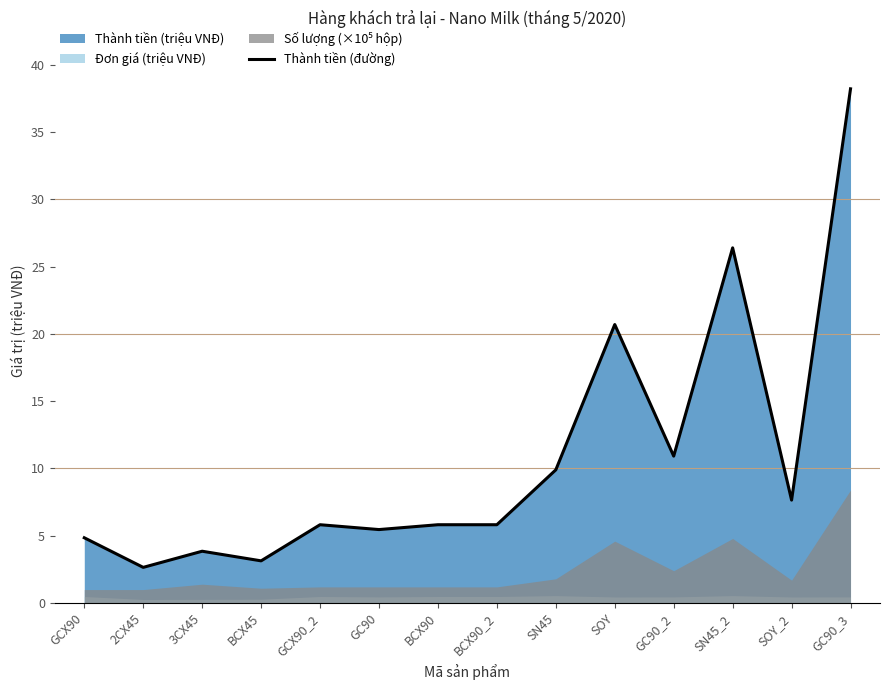

What is the value of the 4th point from the left?

3.1